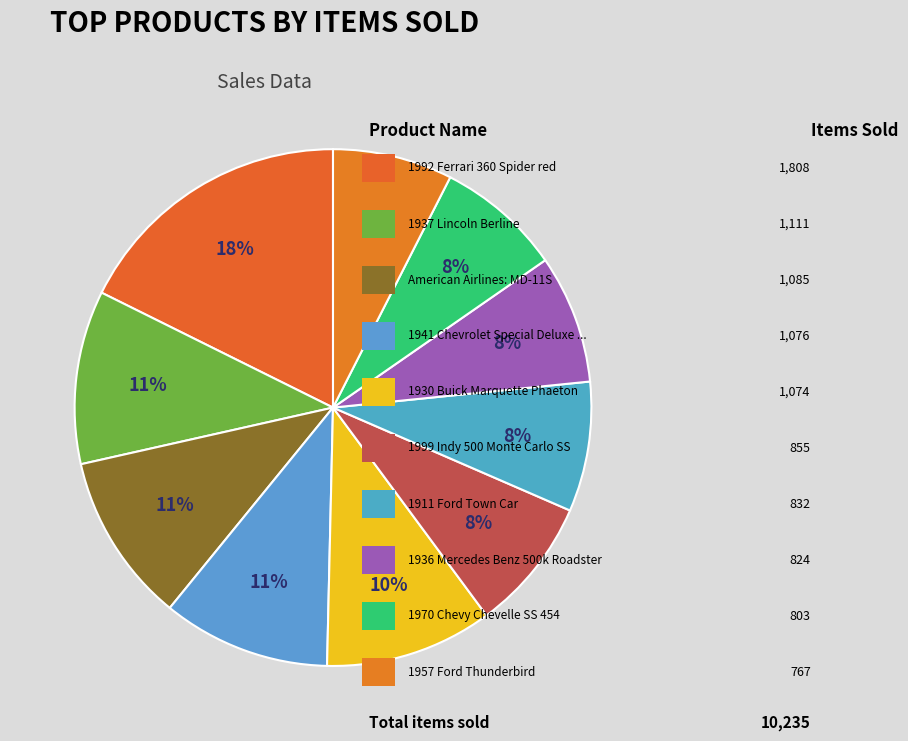

Which slice is the largest?

1992 Ferrari 360 Spider red